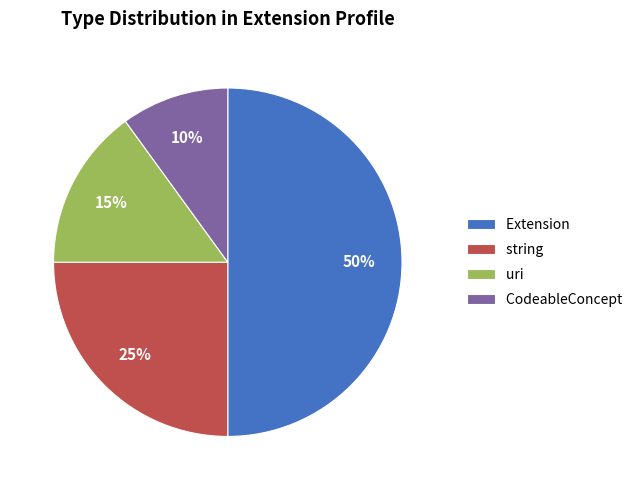

What percentage is the uri slice, to the nearest percent?

15%